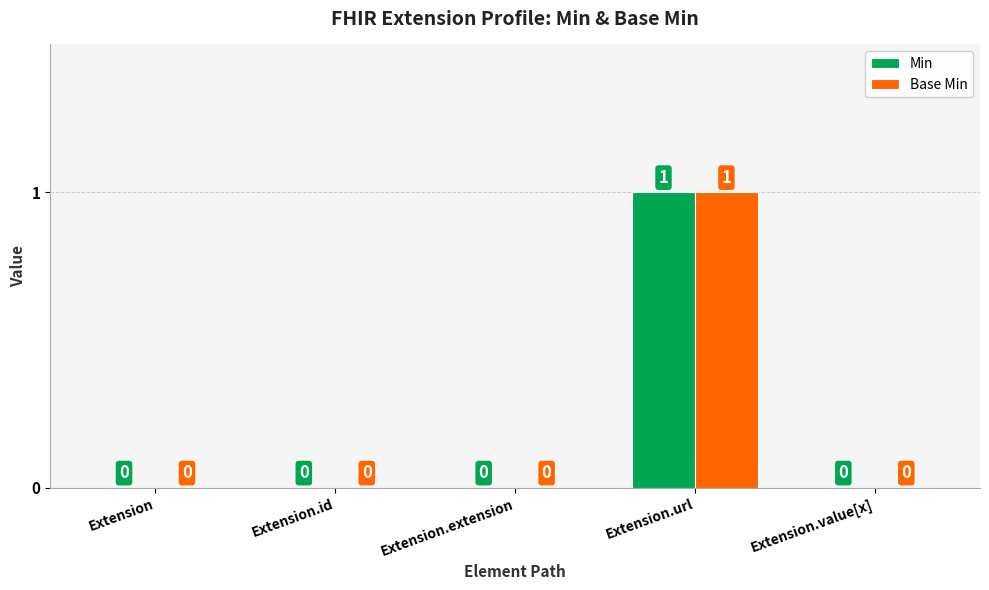

The value of Base Min at Extension.id is 0. True or false?

True